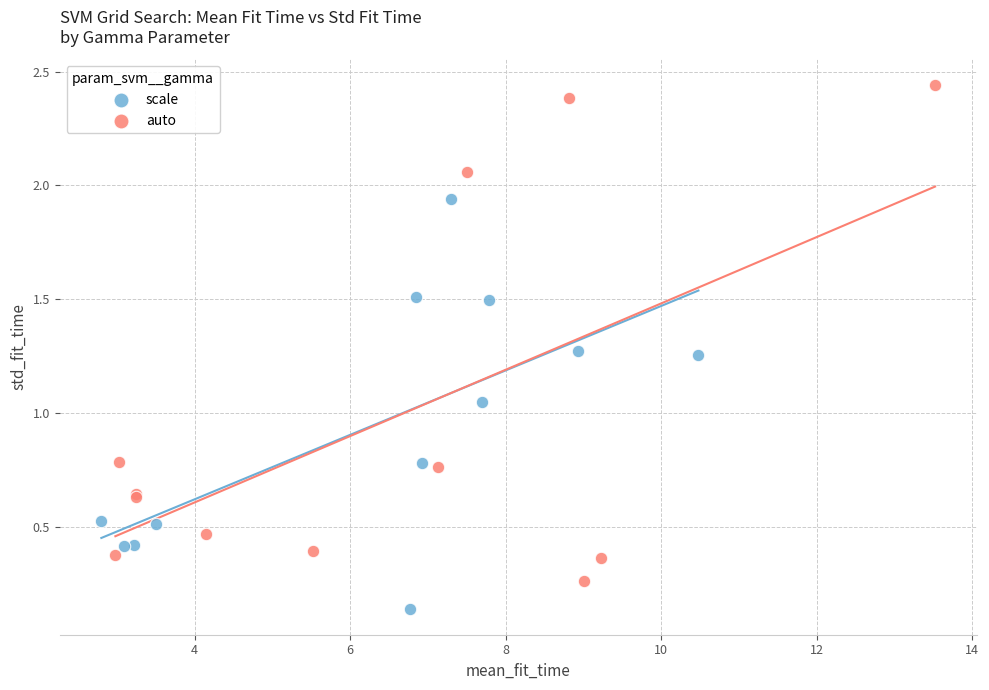

Which series reaches the maximum Y coordinate?

auto